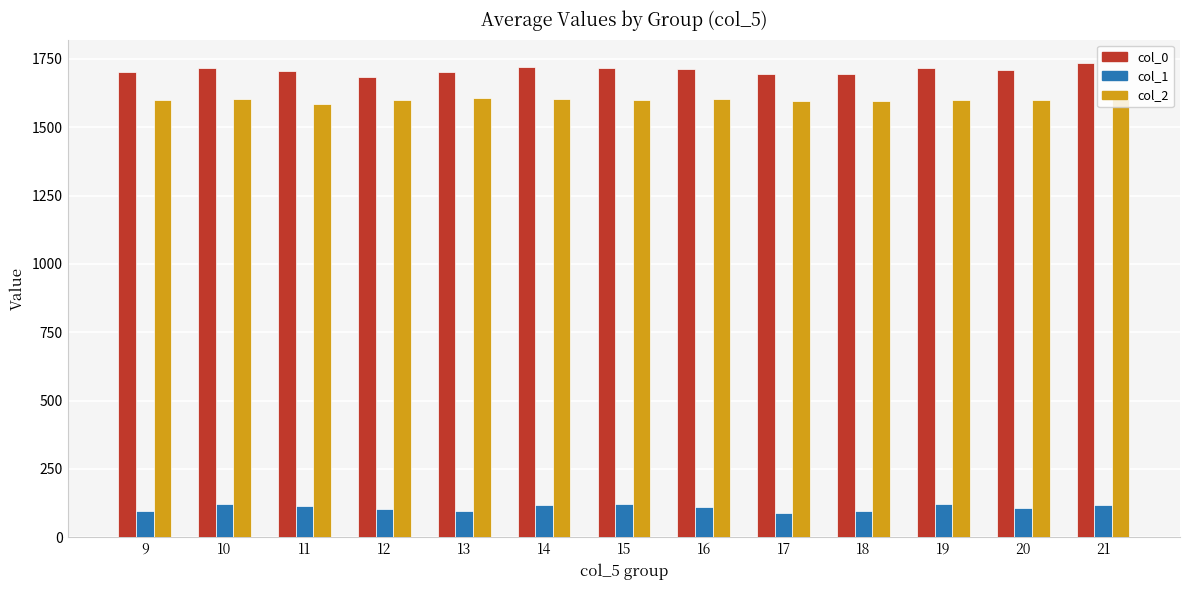

How many bars are there in total?

39